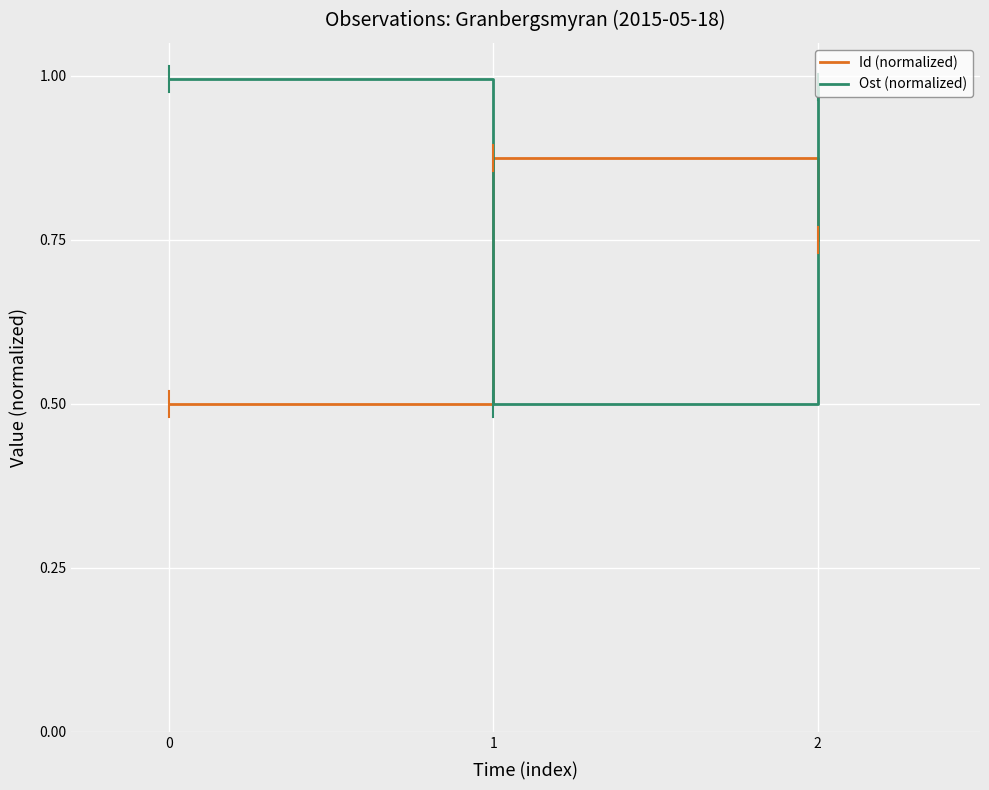

What is the minimum value for Id (normalized)?

0.5